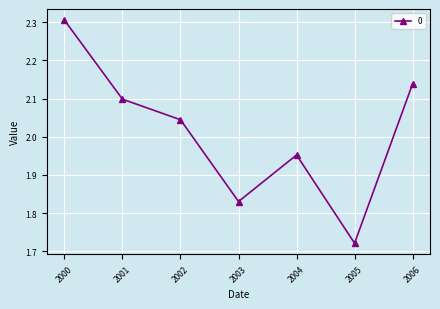

What is the value of the 1st point from the left?

2.3